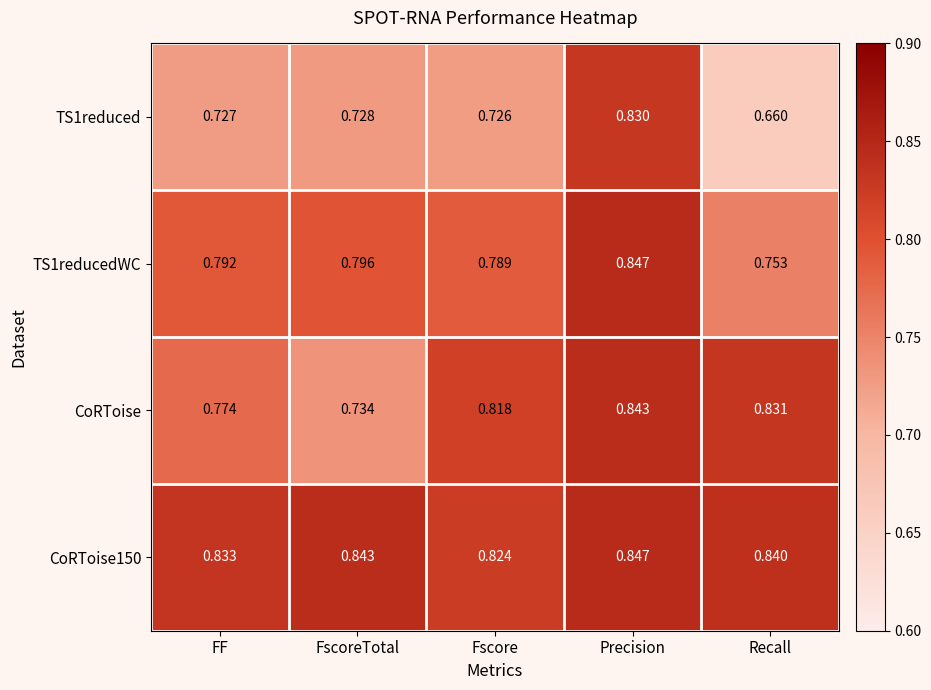

Is the value of TS1reduced at FscoreTotal greater than the value of TS1reducedWC at Recall?

No